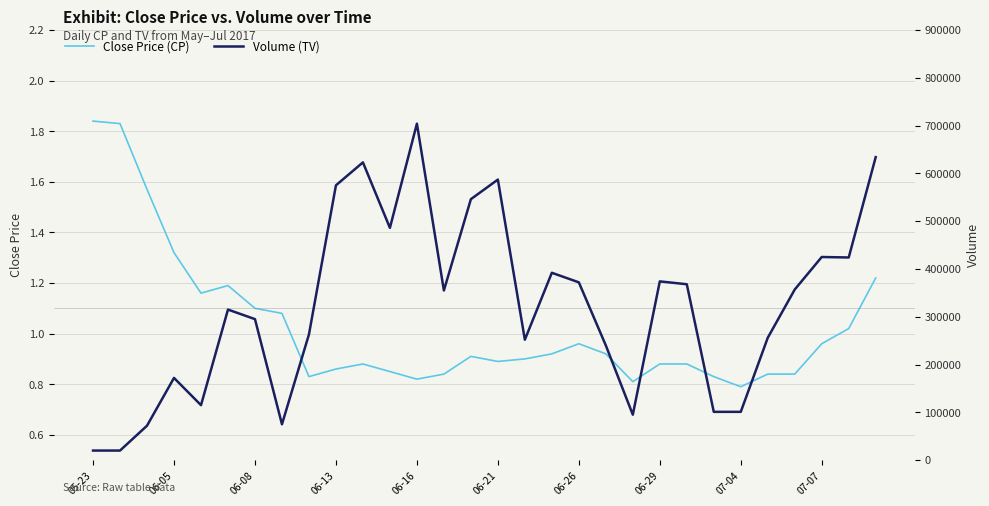

What is the difference between the second highest and second lowest values in the Close Price (CP) series?

1.0